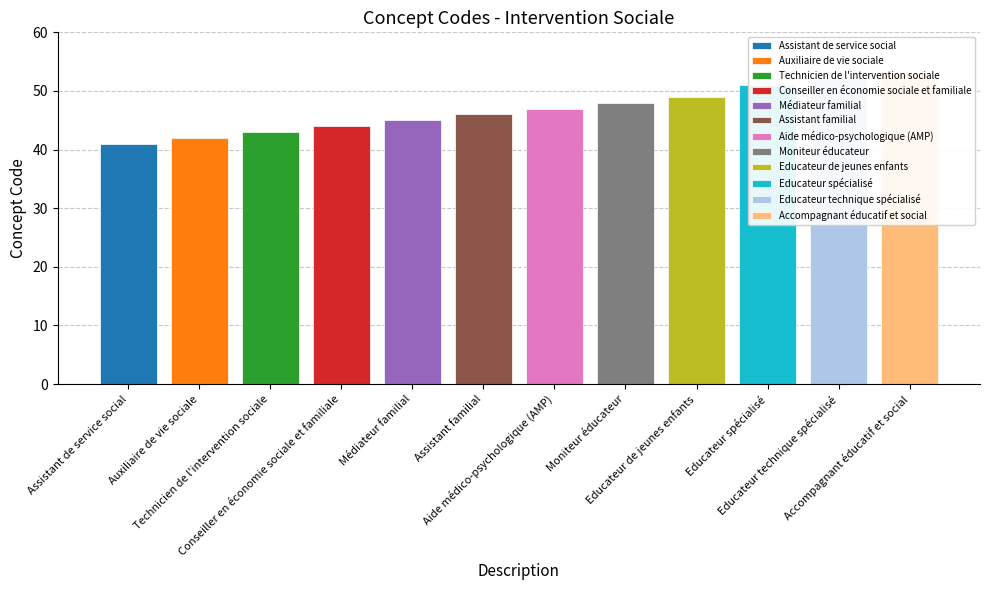

Reading right to left, transcribe all the data shown in this chart.

53	52	51	49	48	47	46	45	44	43	42	41